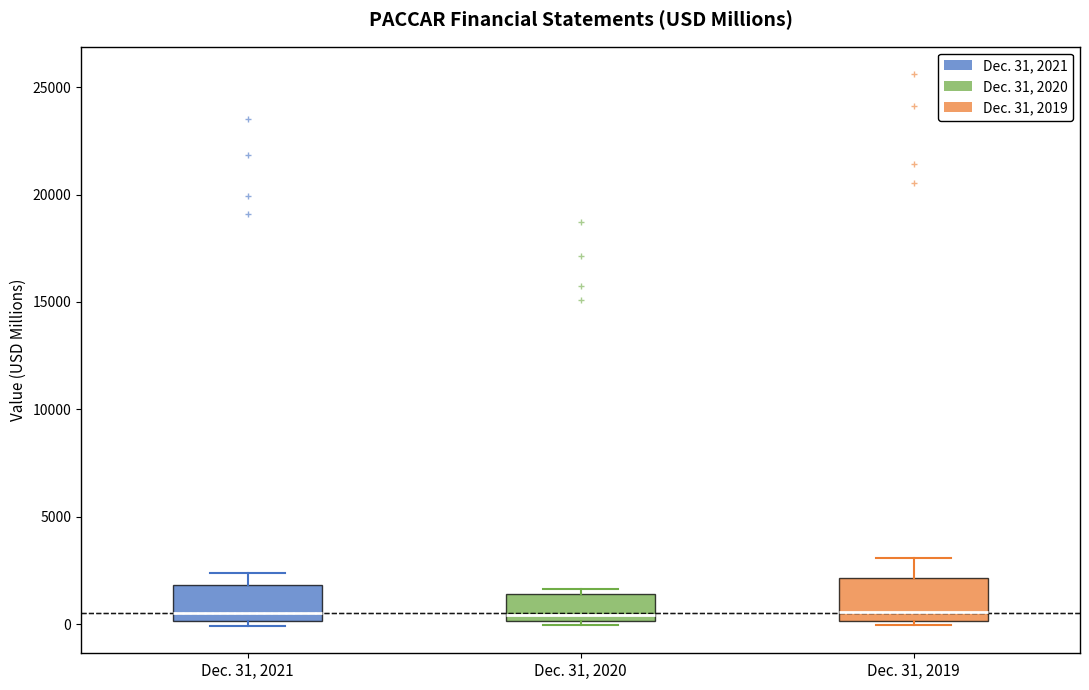

Reading left to right, transcribe this box plot: for each box, give where its median line is, the range the box spans, and where its two whiskers end, as read against the y-axis. The values are not printed on the chart, so give them approximately, as read against the axis.

Dec. 31, 2021: median 500, box 0 to 2000, whiskers 0 (just below the box's lower edge) to 2500
Dec. 31, 2020: median 500, box 0 to 1500, whiskers 0 (just below the box's lower edge) to 1500 (just above the box's upper edge)
Dec. 31, 2019: median 500, box 0 to 2000, whiskers 0 (just below the box's lower edge) to 3000